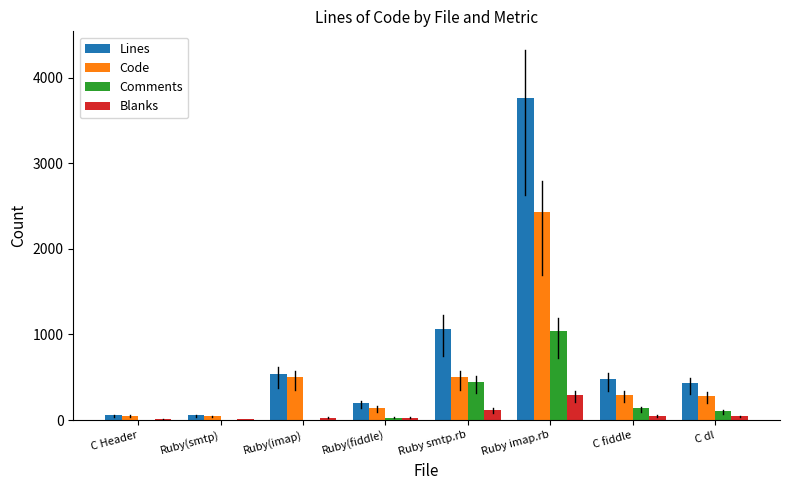

At which label is Comments closest to 519?

Ruby smtp.rb